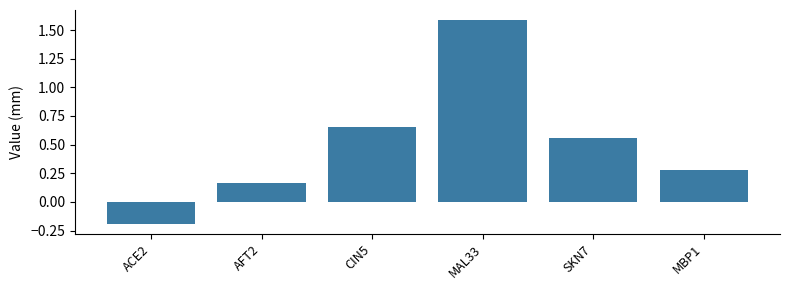

How many categories are shown in the chart?

6